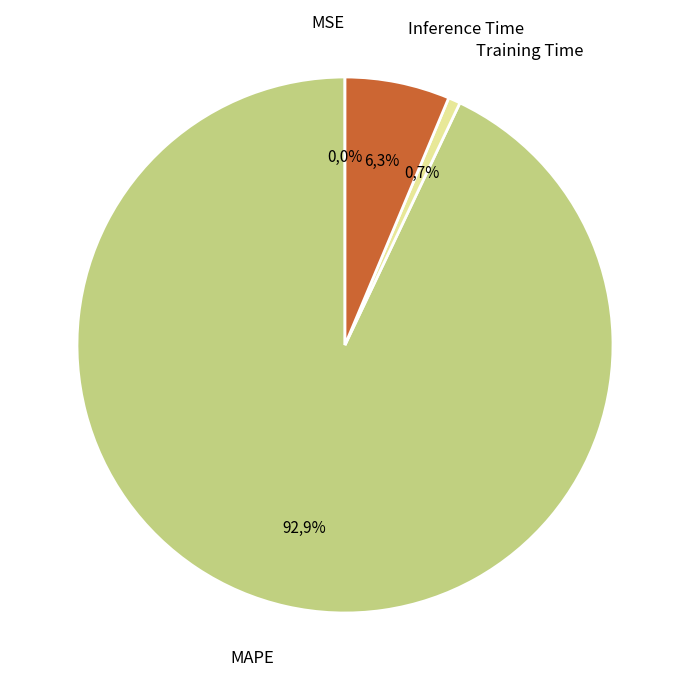

Which category accounts for the majority?

MAPE